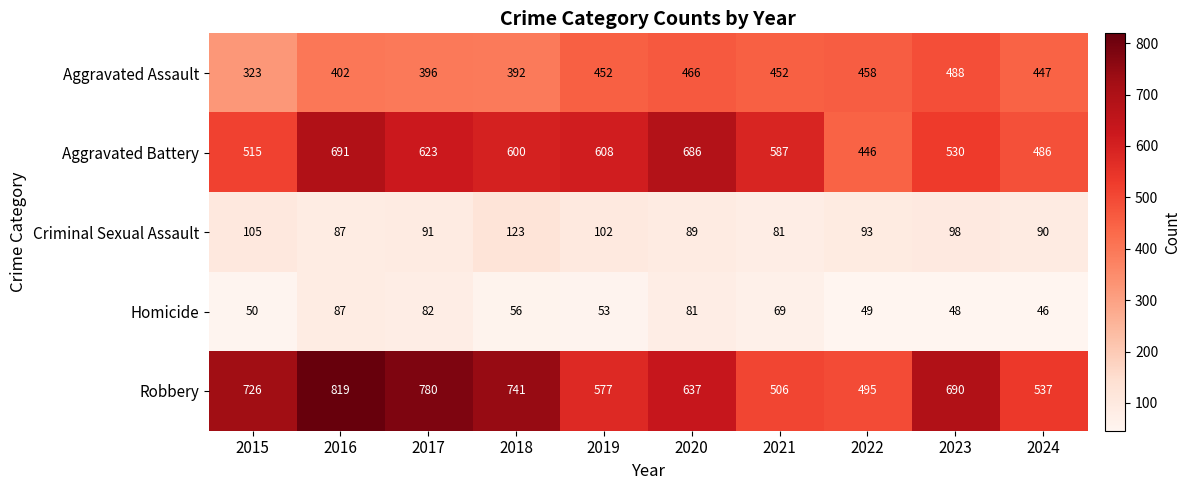

Which series changed the most between 2019 and 2023?

Robbery